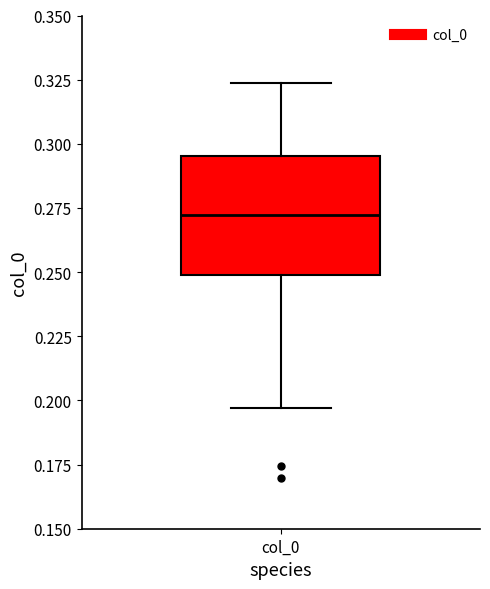

Transcribe this box plot: give where the median line is, the range the box spans, and where the two whiskers end, as read against the y-axis. The values are not printed on the chart, so give them approximately, as read against the axis.

median 0.270, box 0.250 to 0.295, whiskers 0.195 to 0.325